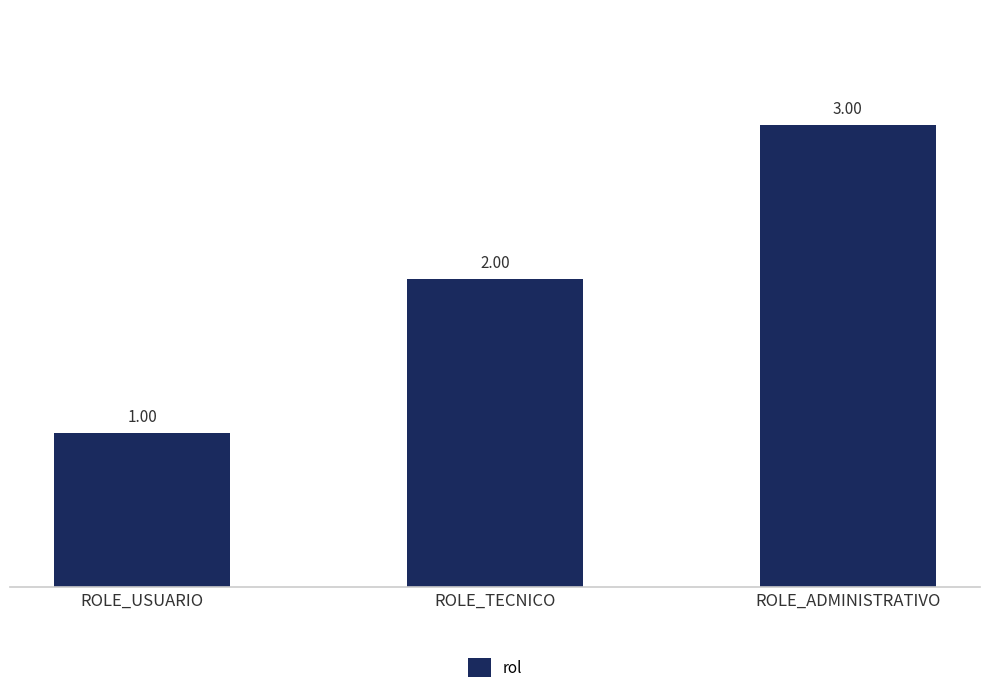

What is the change in value from ROLE_USUARIO to ROLE_TECNICO?

+1